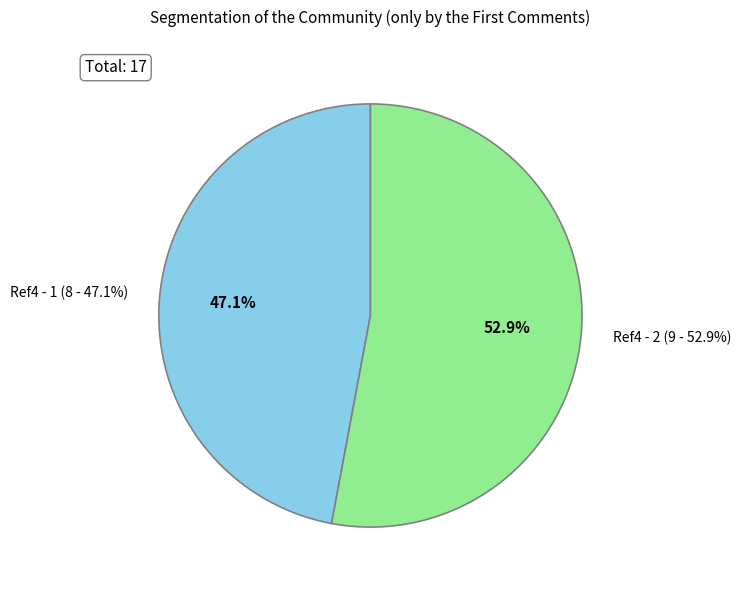

Is it true that Ref4 - 2 is 63% of the pie?

False